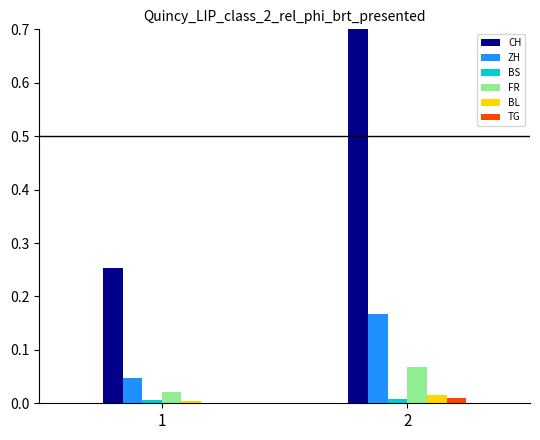

At which category is the sum across all series the highest?

2